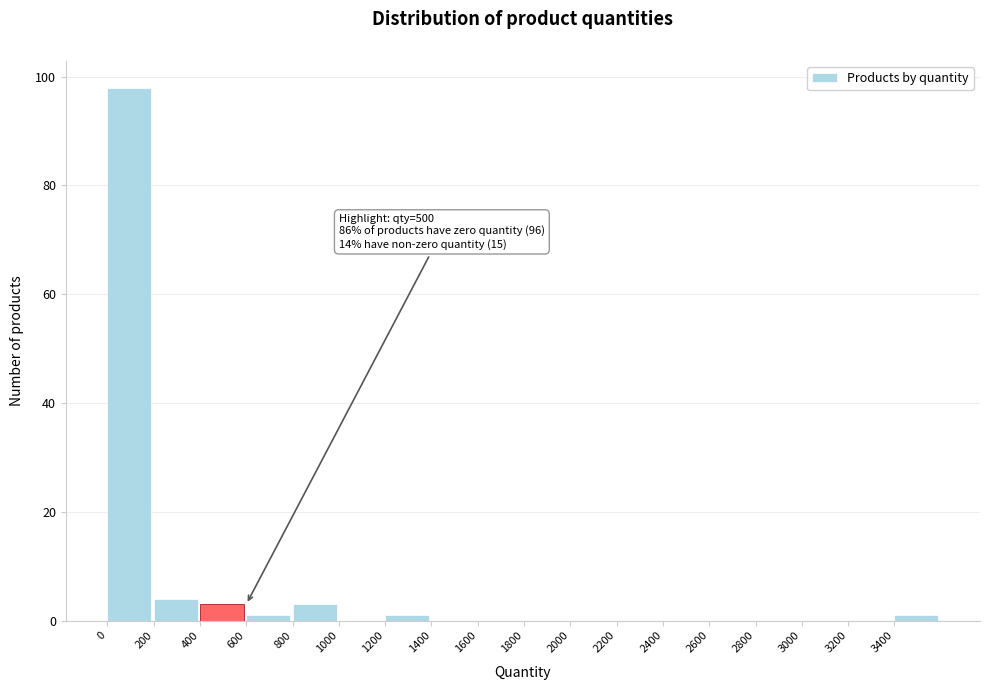

Over which range of the x-axis is the bar tallest?

0 to 200